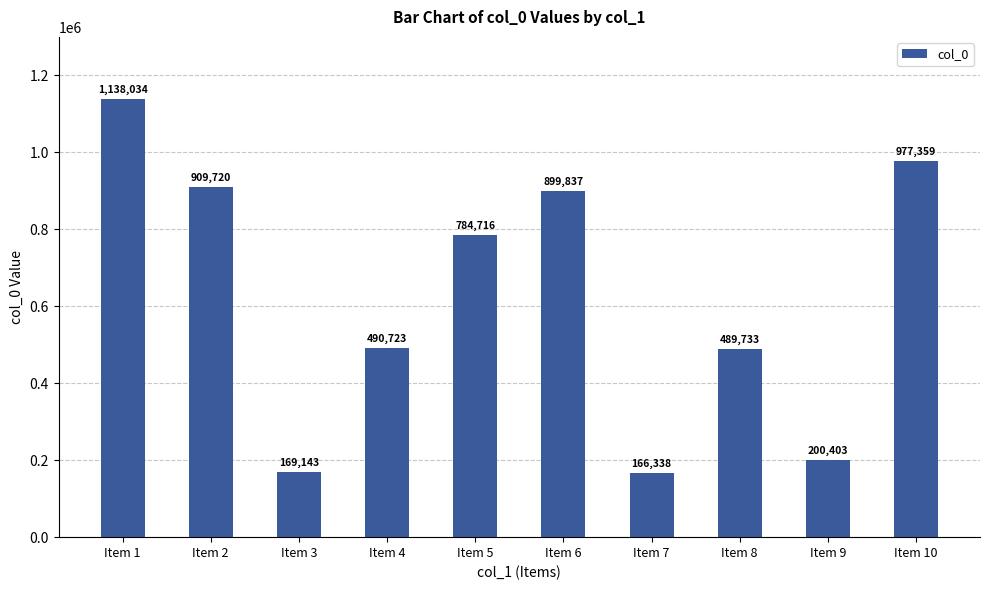

Reading right to left, extract all data points from this chart.

Item 10=977359	Item 9=200403	Item 8=489733	Item 7=166338	Item 6=899837	Item 5=784716	Item 4=490723	Item 3=169143	Item 2=909720	Item 1=1138034